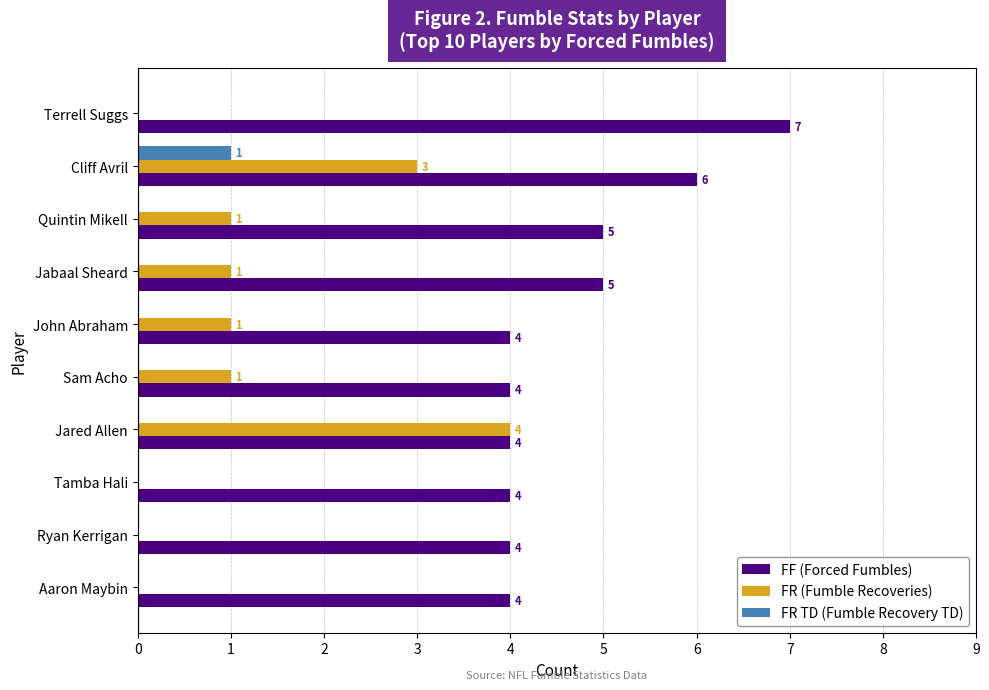

Is the value of FR TD (Fumble Recovery TD) at Ryan Kerrigan greater than the value of FF (Forced Fumbles) at Tamba Hali?

No